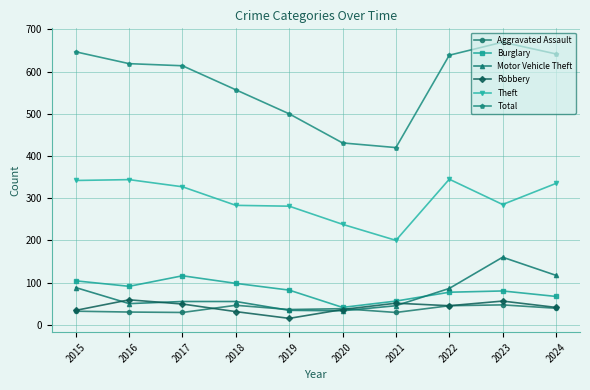

At which category does Burglary reach its first local peak?

2017